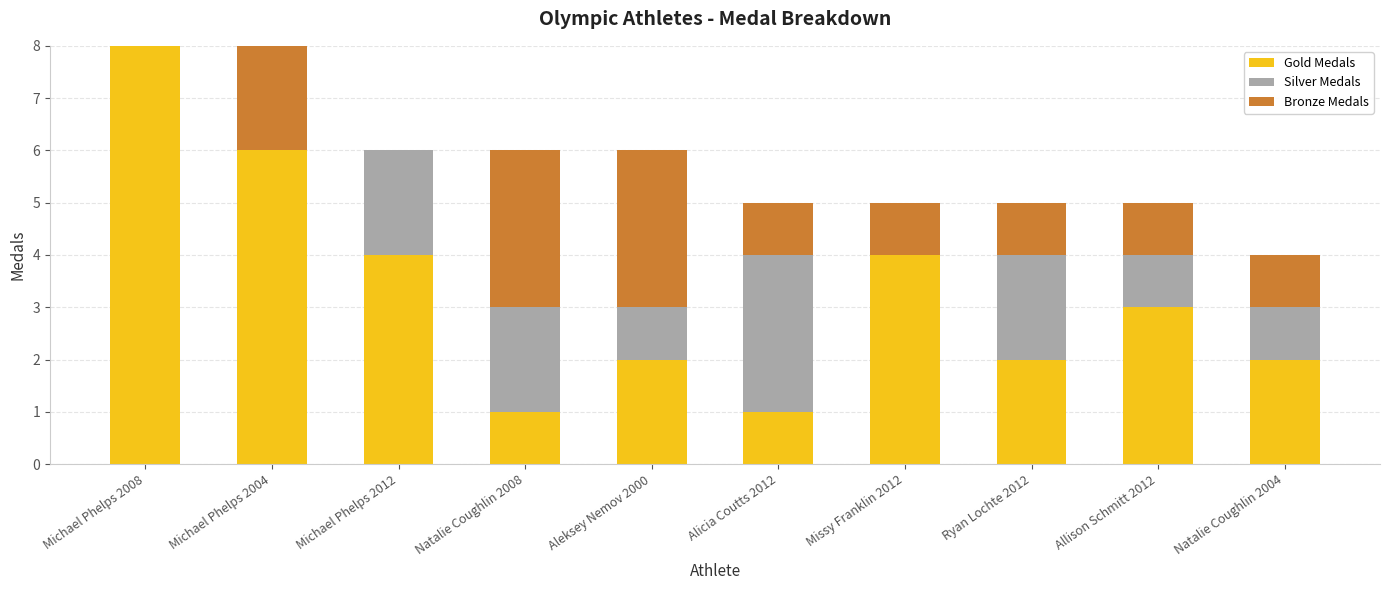

Reading left to right, list the values for the Gold Medals series.

Michael Phelps 2008=8	Michael Phelps 2004=6	Michael Phelps 2012=4	Natalie Coughlin 2008=1	Aleksey Nemov 2000=2	Alicia Coutts 2012=1	Missy Franklin 2012=4	Ryan Lochte 2012=2	Allison Schmitt 2012=3	Natalie Coughlin 2004=2